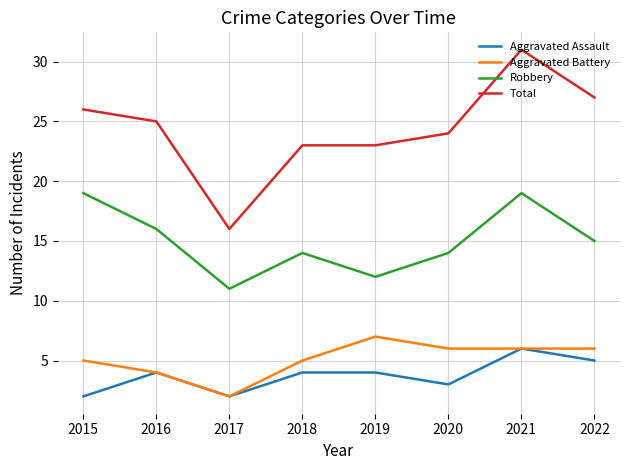

How many lines are shown in the chart?

4